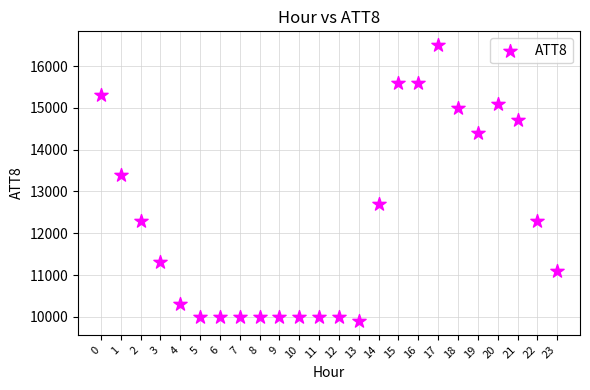

What is the range of Y values (max minus min)?

6600